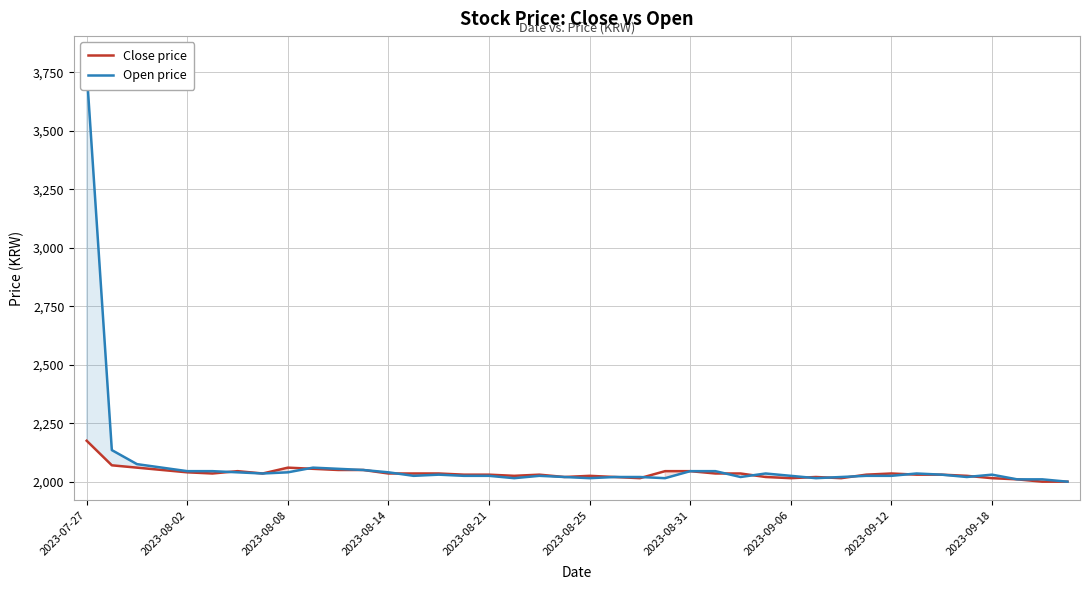

What is the greatest value displayed?

3755